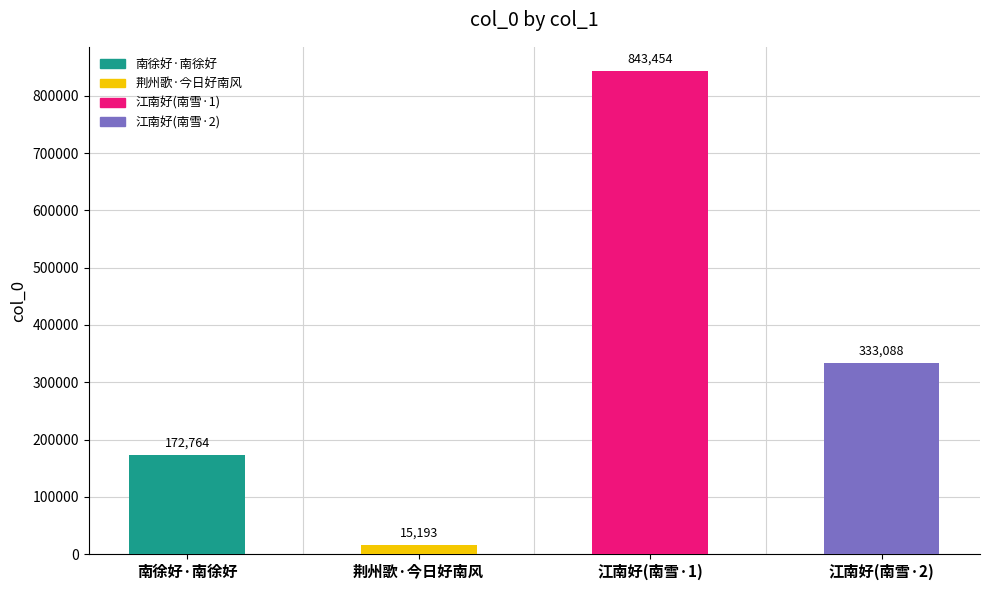

Reading left to right, transcribe all the data shown in this chart.

172764	15193	843454	333088